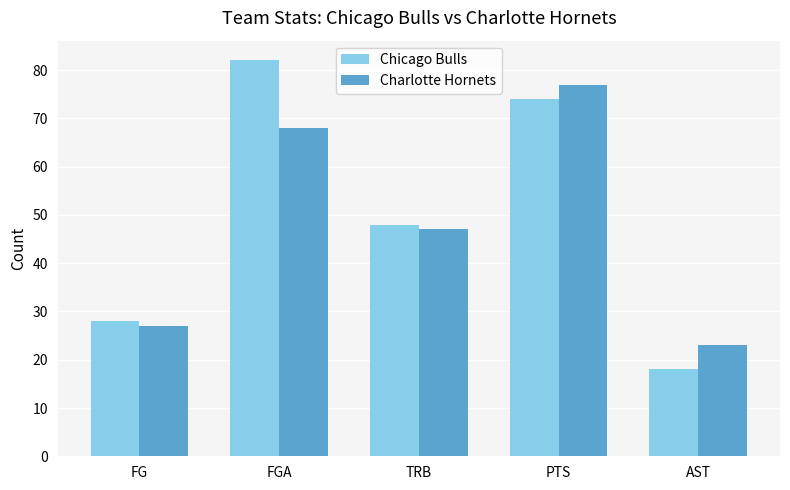

What are all the series names shown in the legend?

Chicago Bulls, Charlotte Hornets